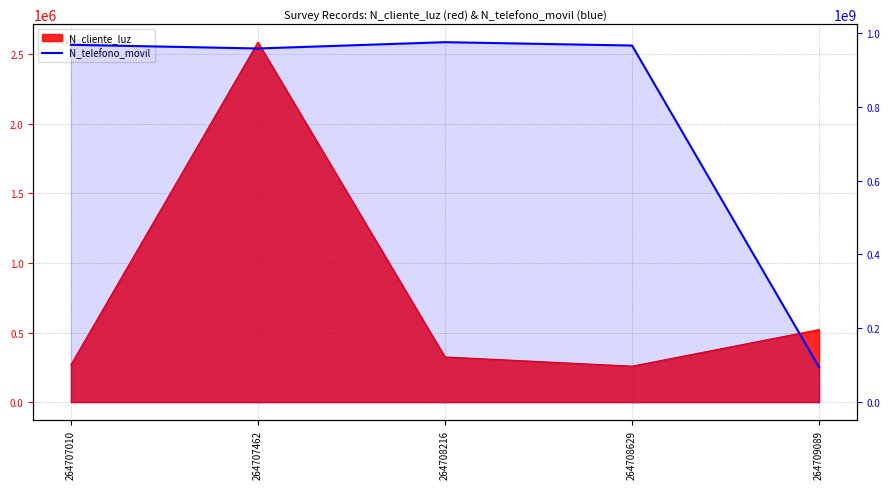

At which category does the chart reach its minimum across all series?

264709089